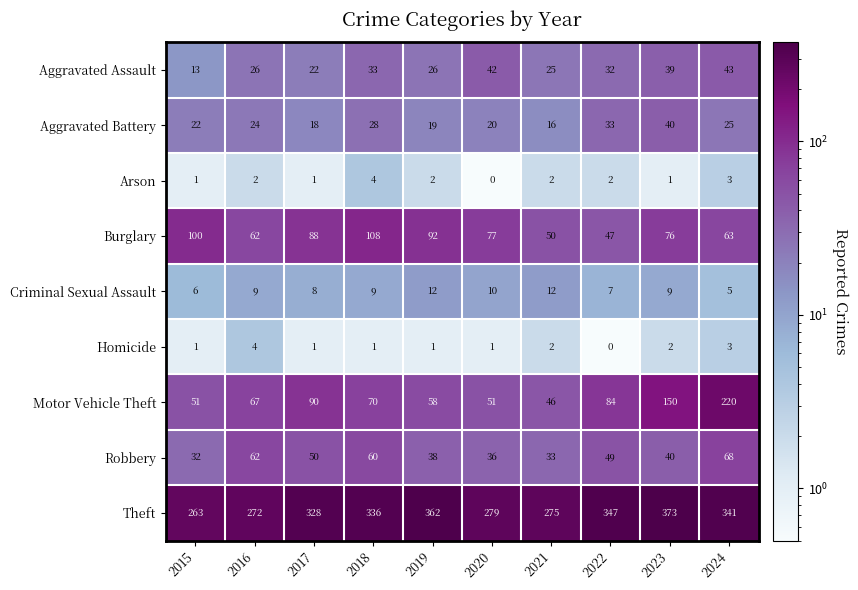

At which category is the sum across all series the highest?

2024